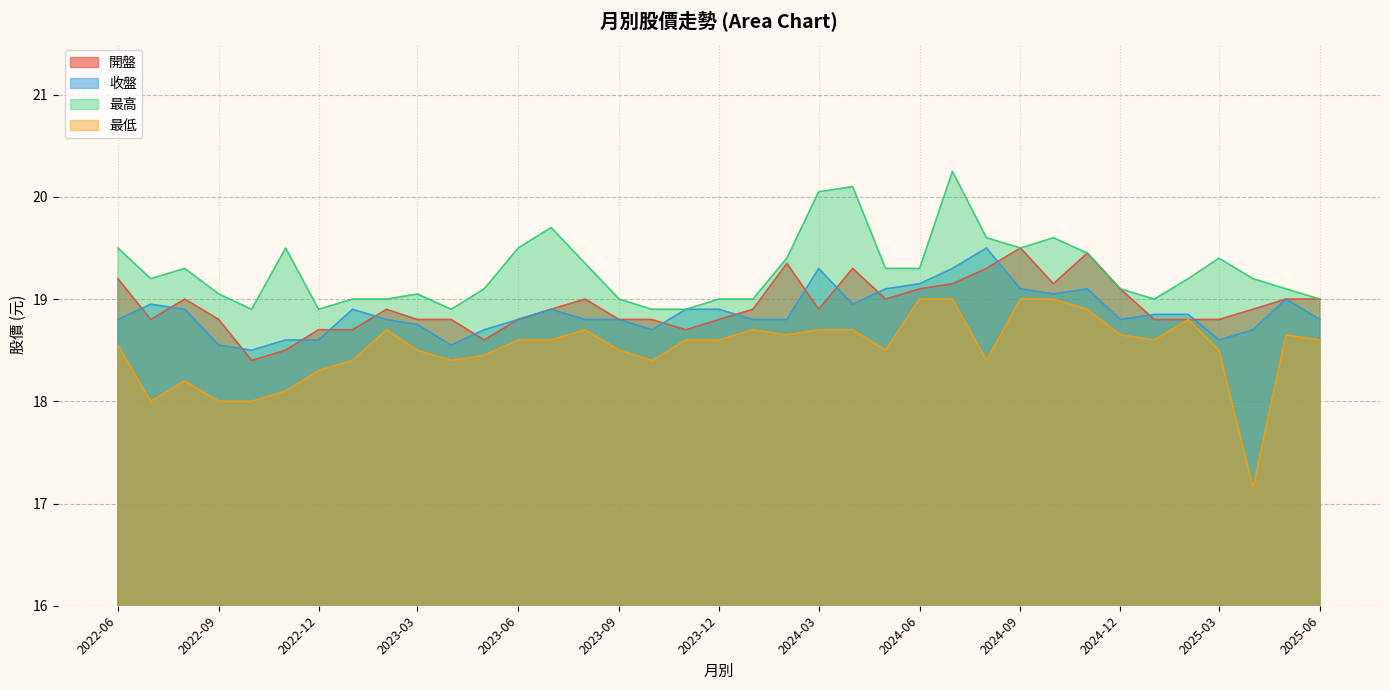

Which series has the largest range (max minus min)?

最低